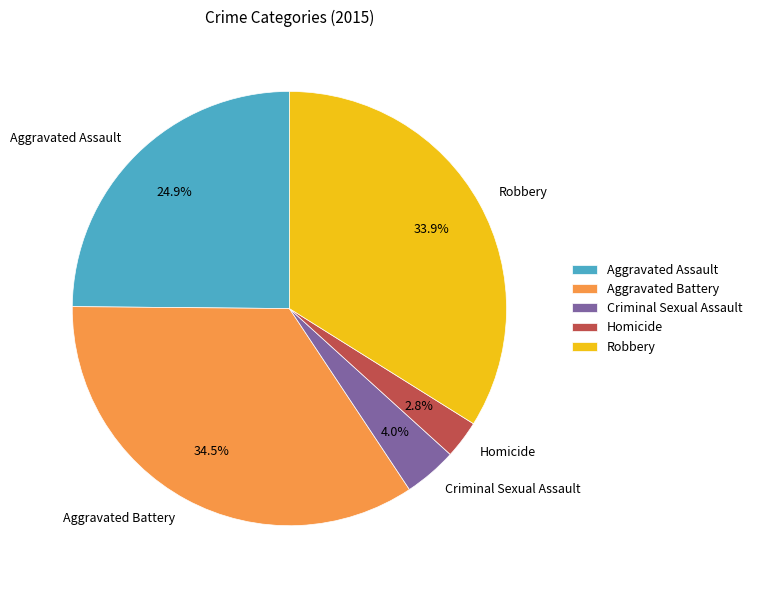

Count the number of slices in the pie.

5